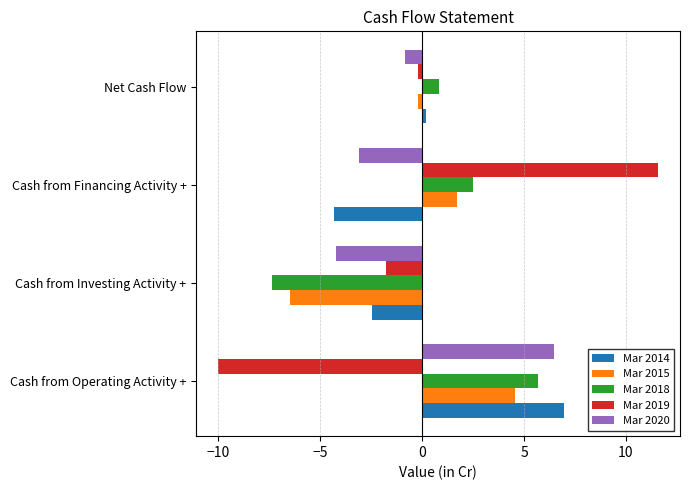

Rank the categories by Mar 2018 value from highest to lowest.

Cash from Operating Activity +, Cash from Financing Activity +, Net Cash Flow, Cash from Investing Activity +